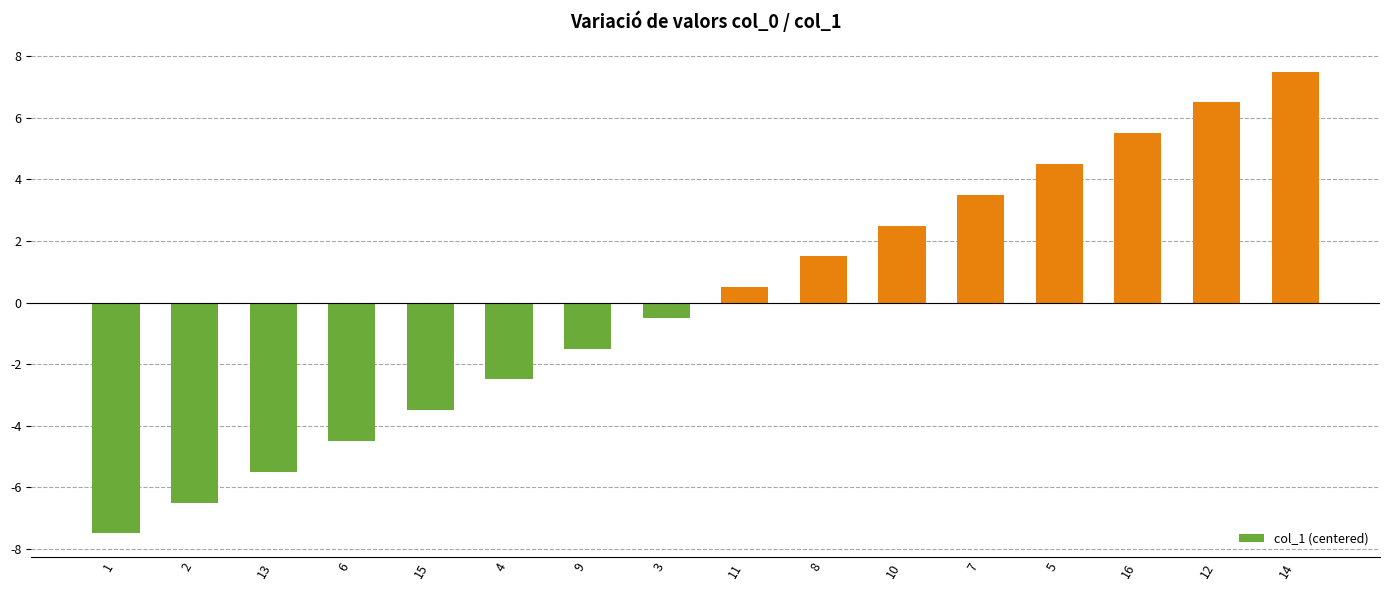

The value at 9 is -1.5. True or false?

True